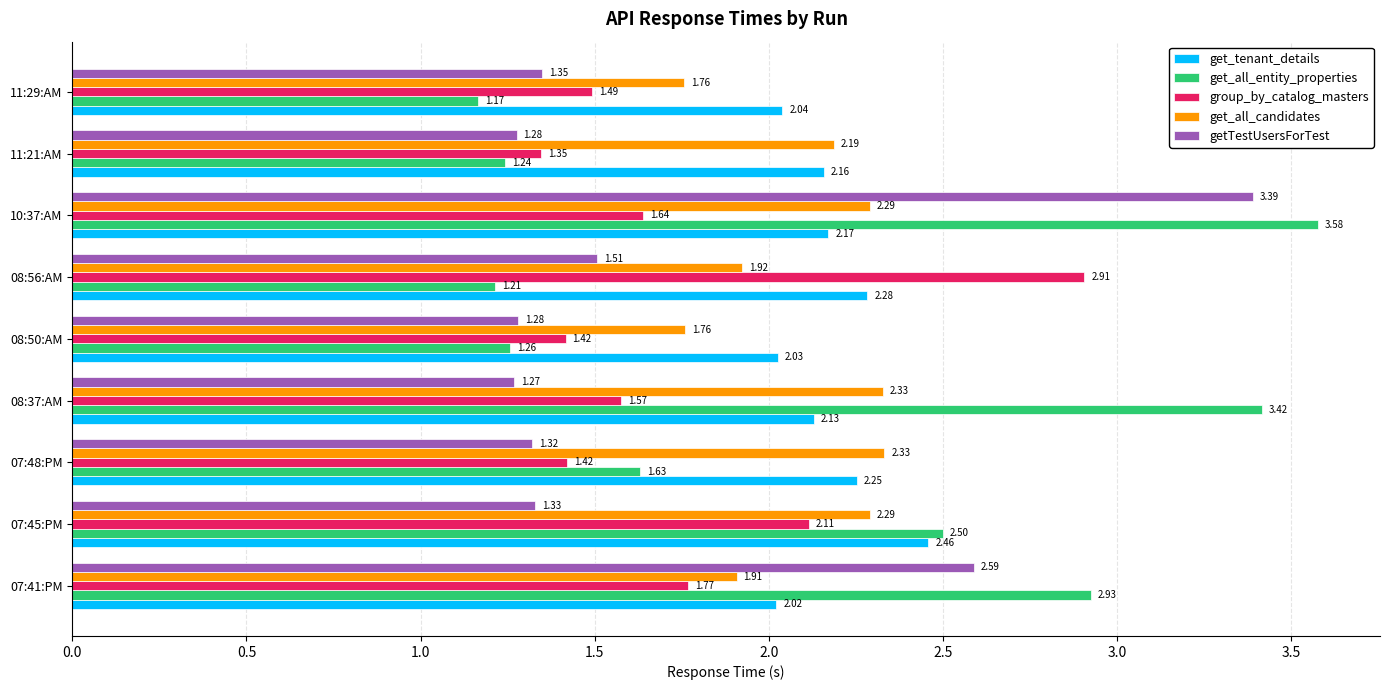

Which series has the largest range (max minus min)?

get_all_entity_properties